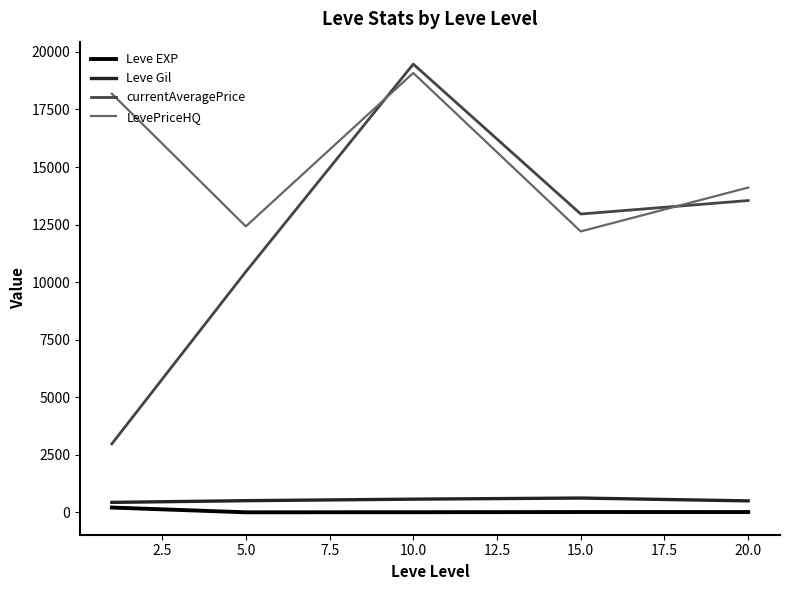

True or false: Leve EXP and Leve Gil intersect in this chart.

False